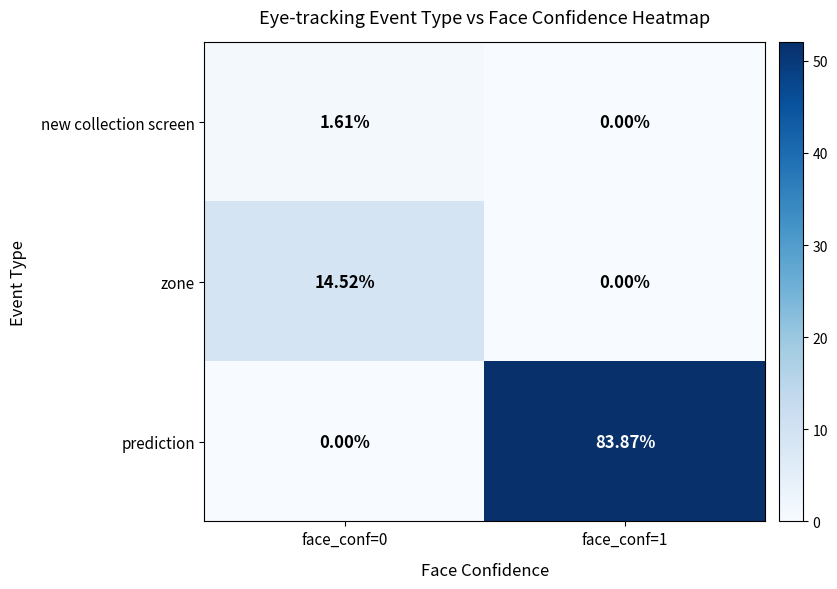

List the series in order of their peak value, lowest first.

new collection screen, zone, prediction